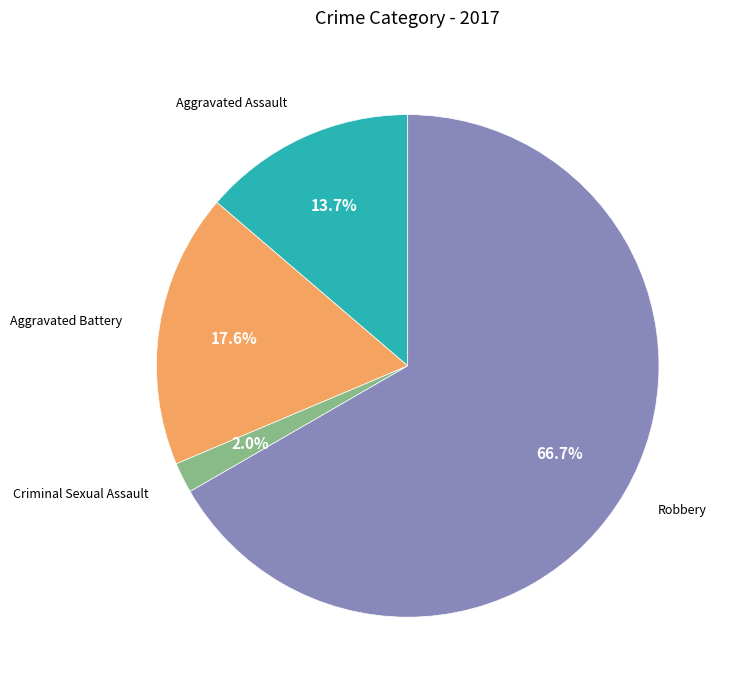

The Aggravated Assault slice represents 21% of the pie. True or false?

False